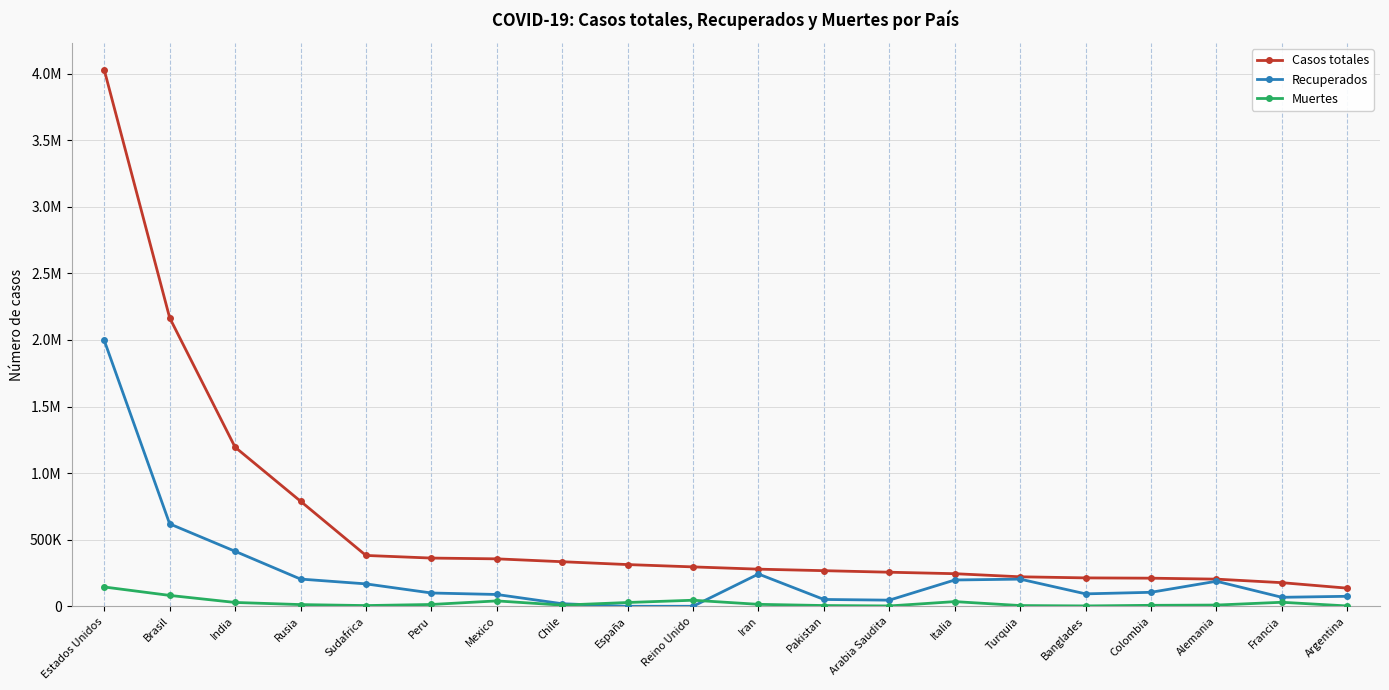

Rank the series at Estados Unidos from highest to lowest value.

Casos totales, Recuperados, Muertes